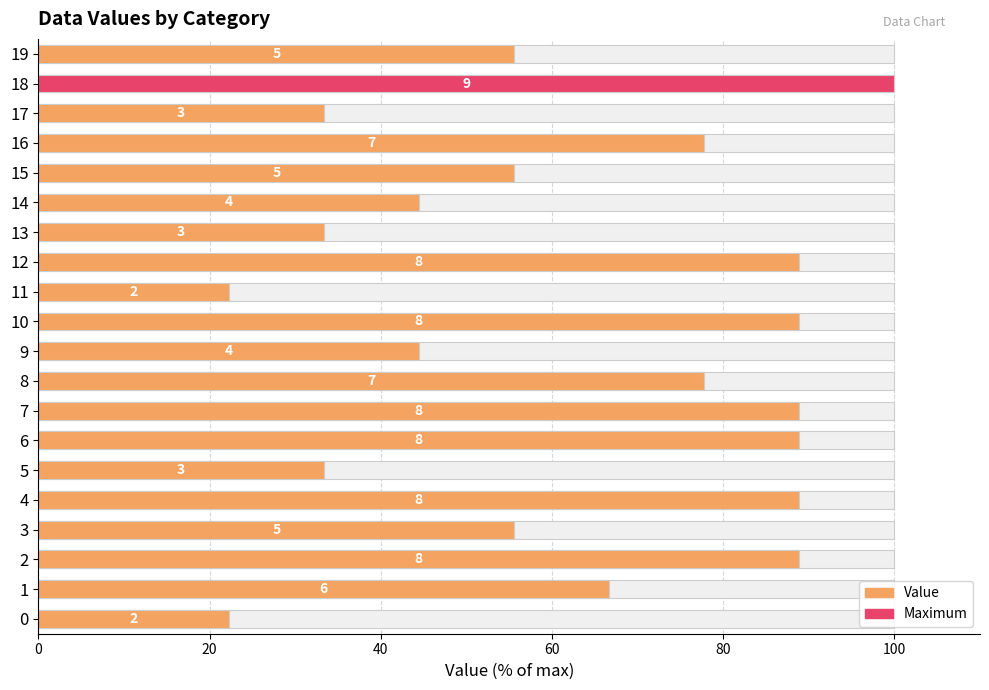

What is the greatest value displayed?

100.0